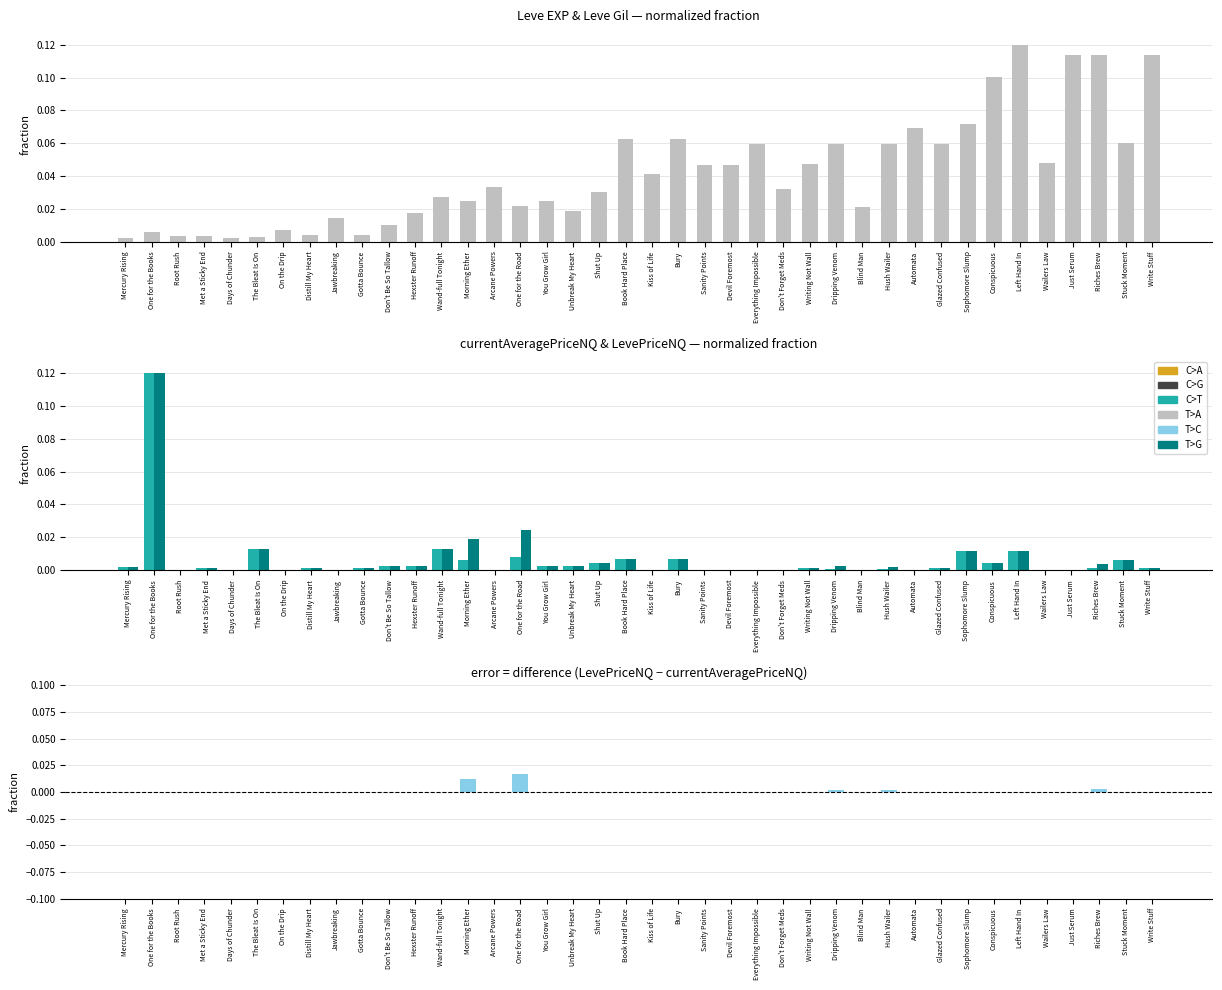

The LevePriceNQ series shows 0.0 at Glazed Confused. True or false?

False